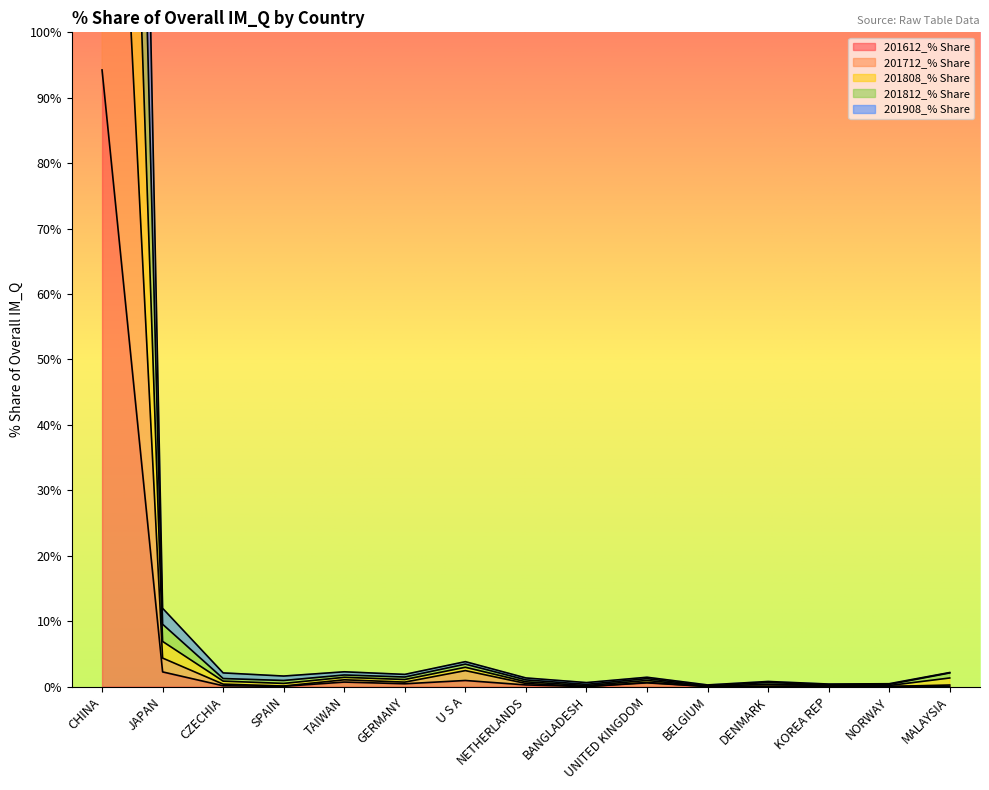

True or false: 201812_% Share has a value of 2.1 at CZECHIA.

True